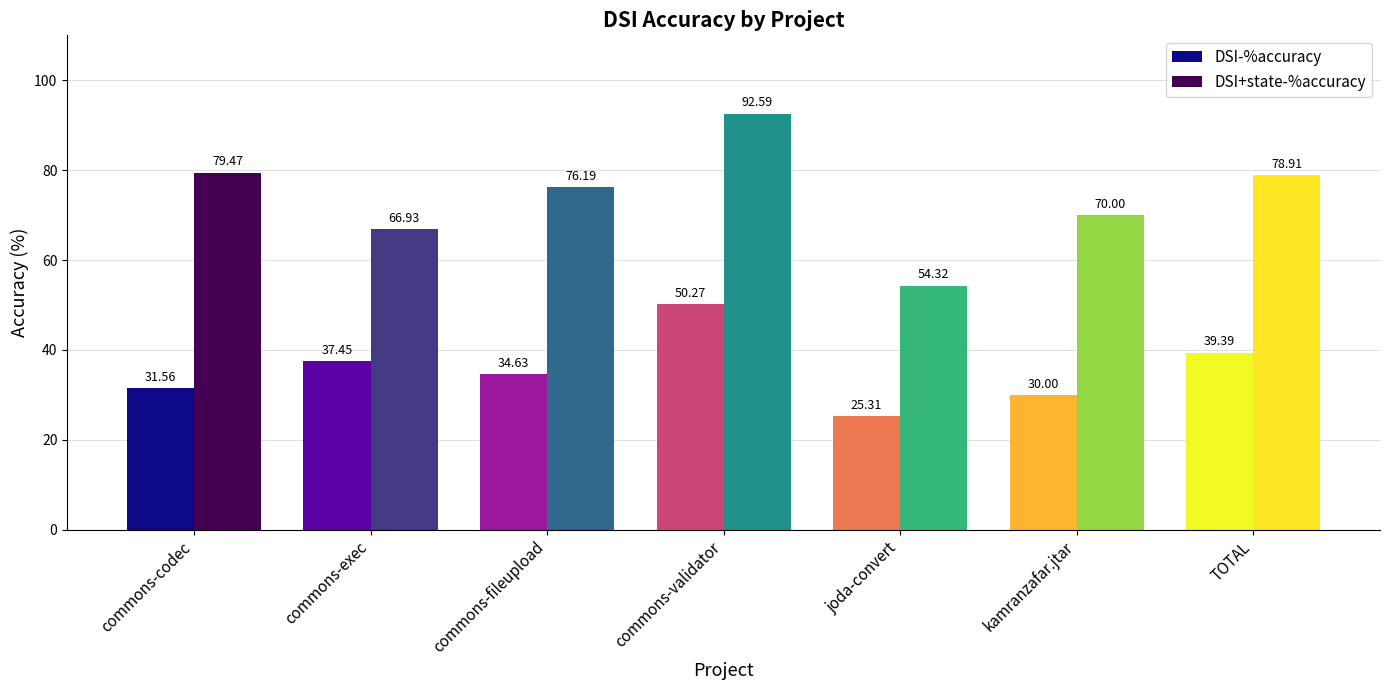

List the series in order of their peak value, highest first.

DSI+state-%accuracy, DSI-%accuracy